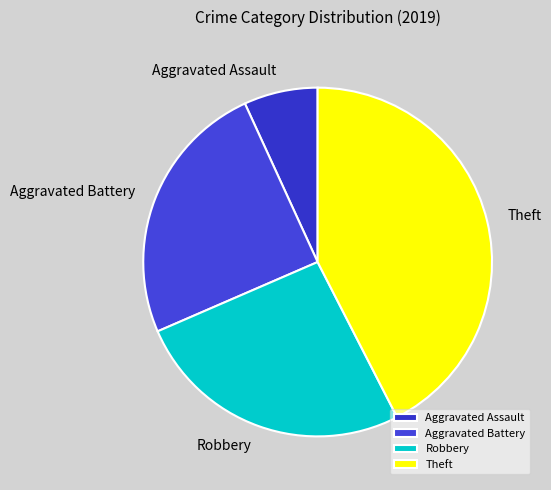

Which slice is the smallest?

Aggravated Assault